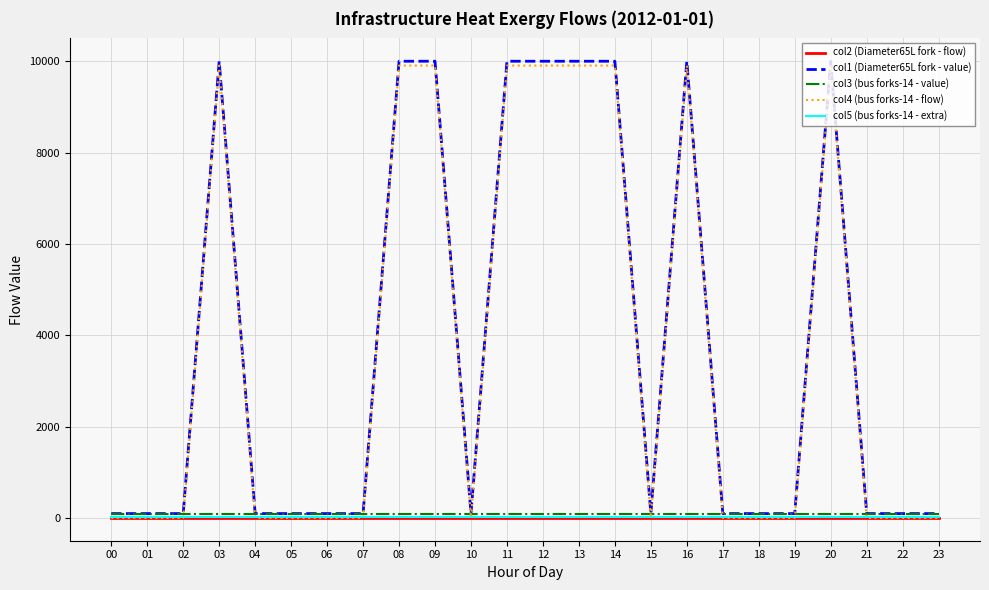

True or false: col4 (bus forks-14 - flow) has more than 2 points higher than both neighbors.

True